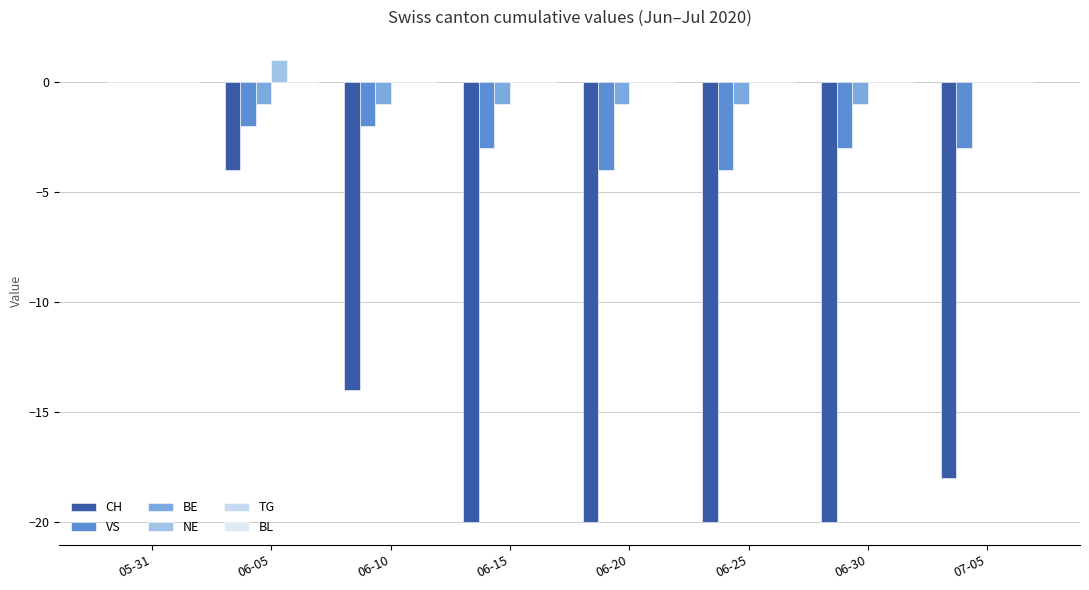

How many groups of bars are there?

8